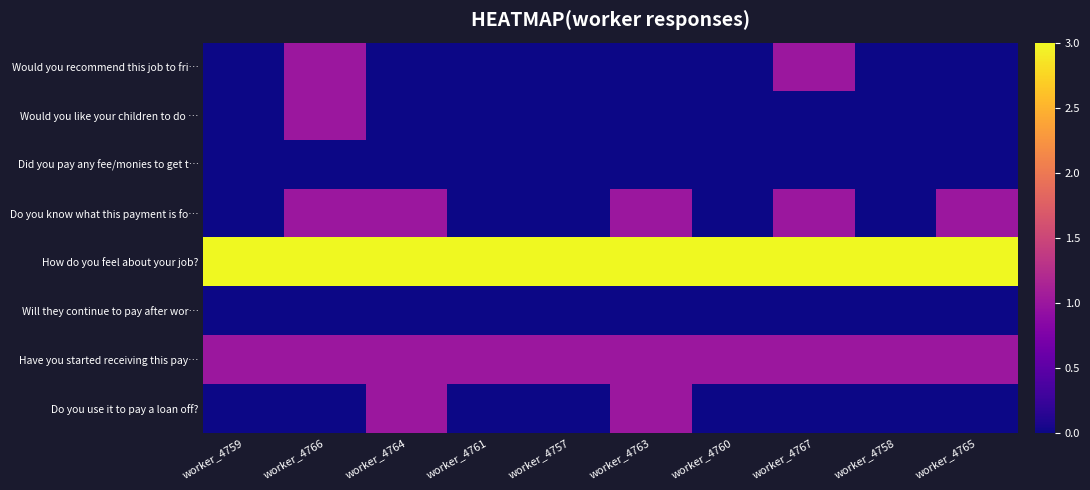

Rank the series at worker_4764 from highest to lowest value.

How do you feel about your job?, Do you know what this payment is fo…, Have you started receiving this pay…, Do you use it to pay a loan off?, Would you recommend this job to fri…, Would you like your children to do …, Did you pay any fee/monies to get t…, Will they continue to pay after wor…